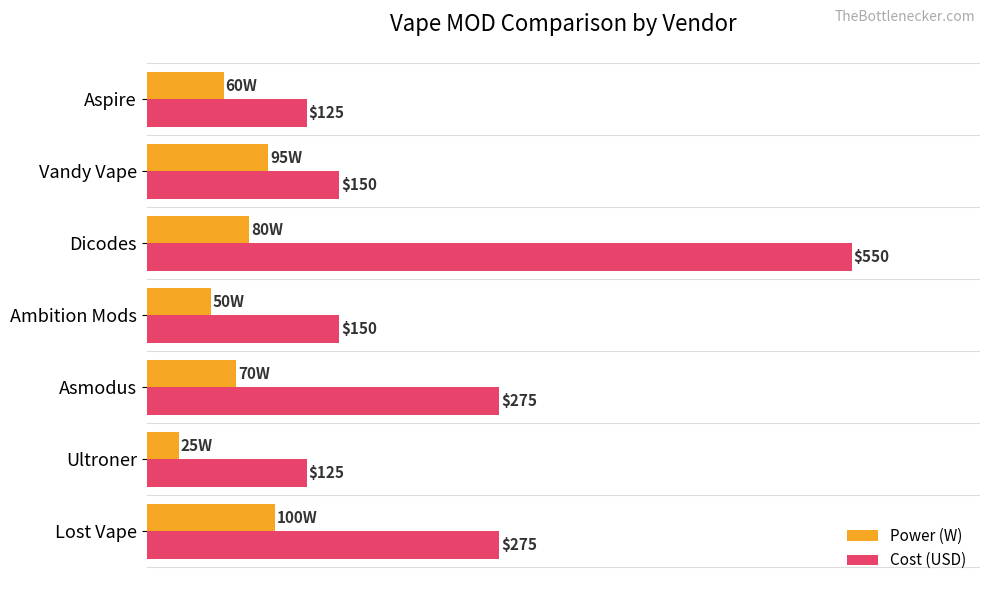

Rank the series by their average value, from lowest to highest.

Power (W), Cost (USD)